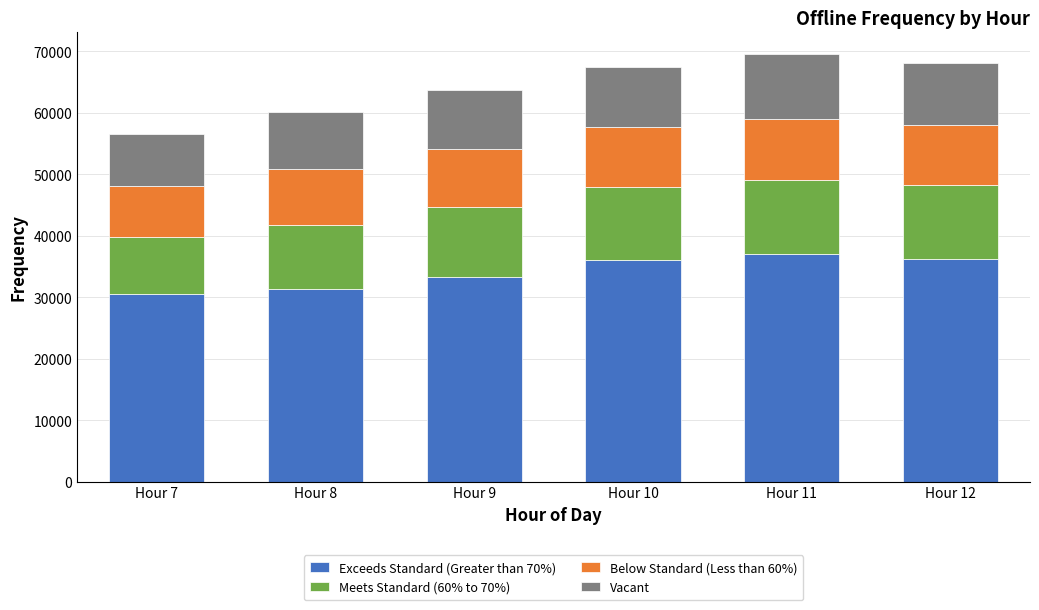

What is the total value across all series at Hour 10?

67509